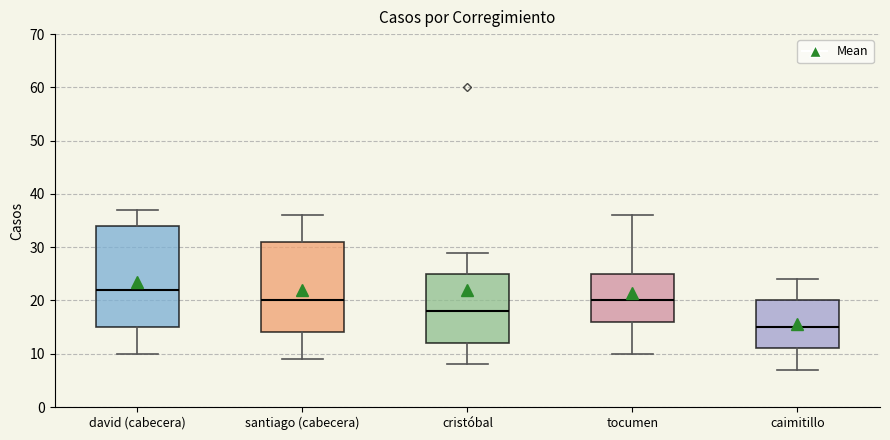

Which box is the tallest, from its lower edge to its upper edge?

david (cabecera)